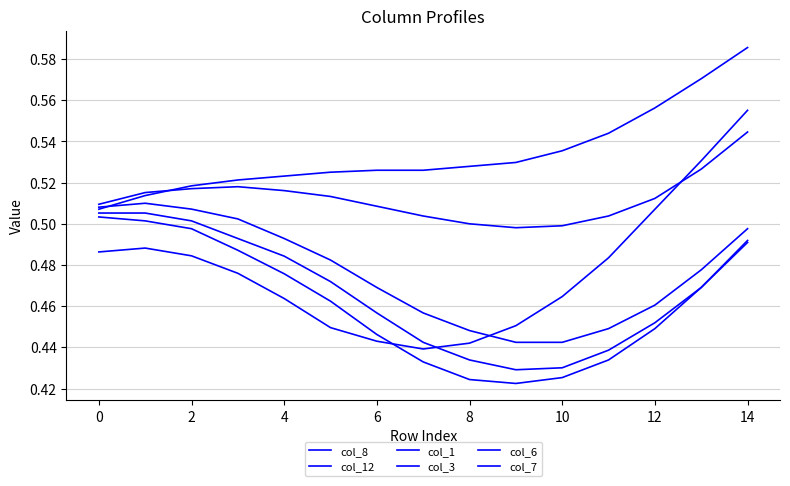

How many lines are shown in the chart?

6